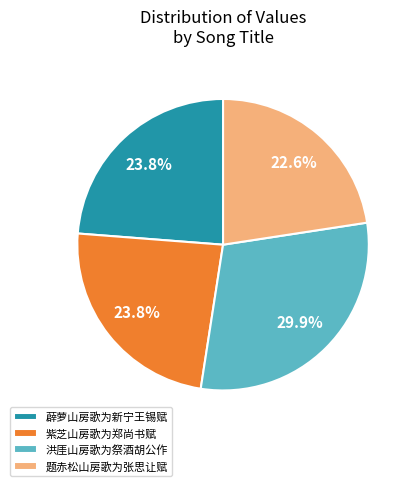

Is it true that 薜萝山房歌为新宁王锡赋 is 24% of the pie?

True